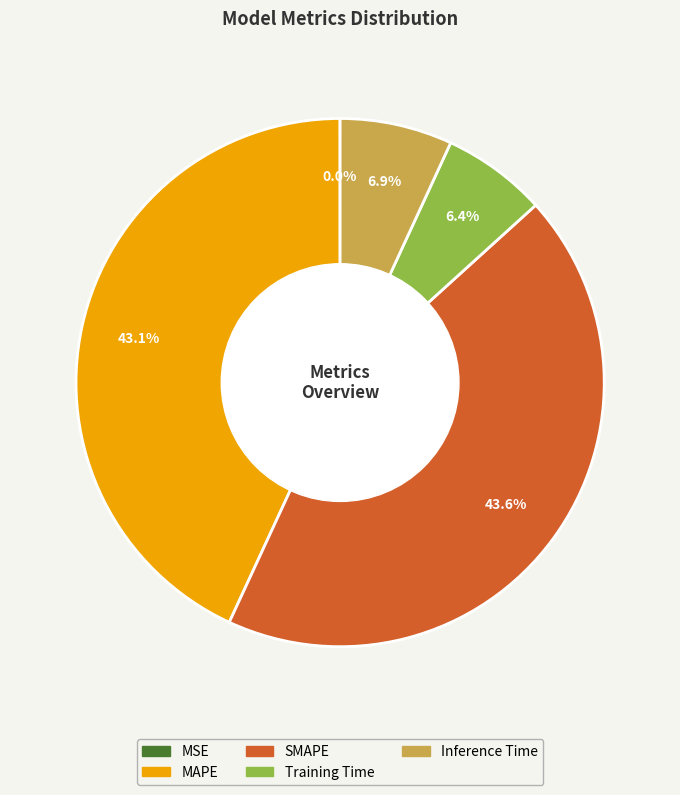

Which category has the biggest portion of the pie?

SMAPE